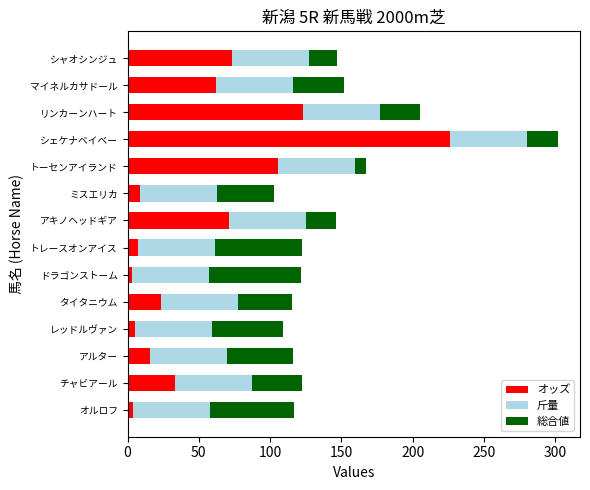

What is the average value of the オッズ series?

54.4